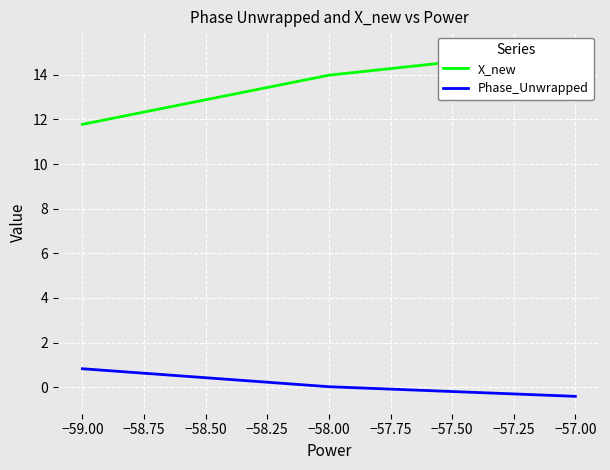

What is the difference between the maximum and minimum values in the X_new series?

3.4